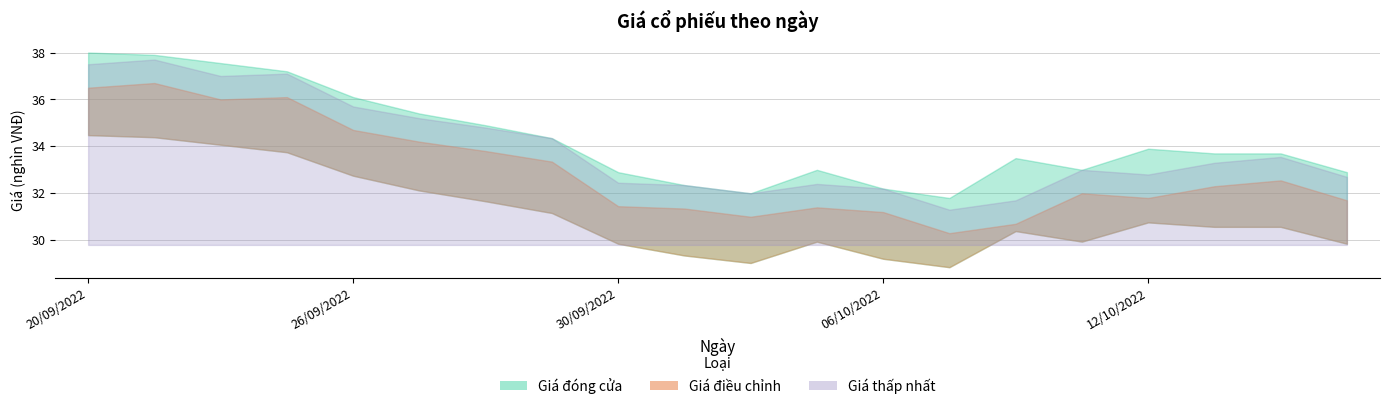

The Giá thấp nhất series shows 31.3 at 07/10/2022. True or false?

True